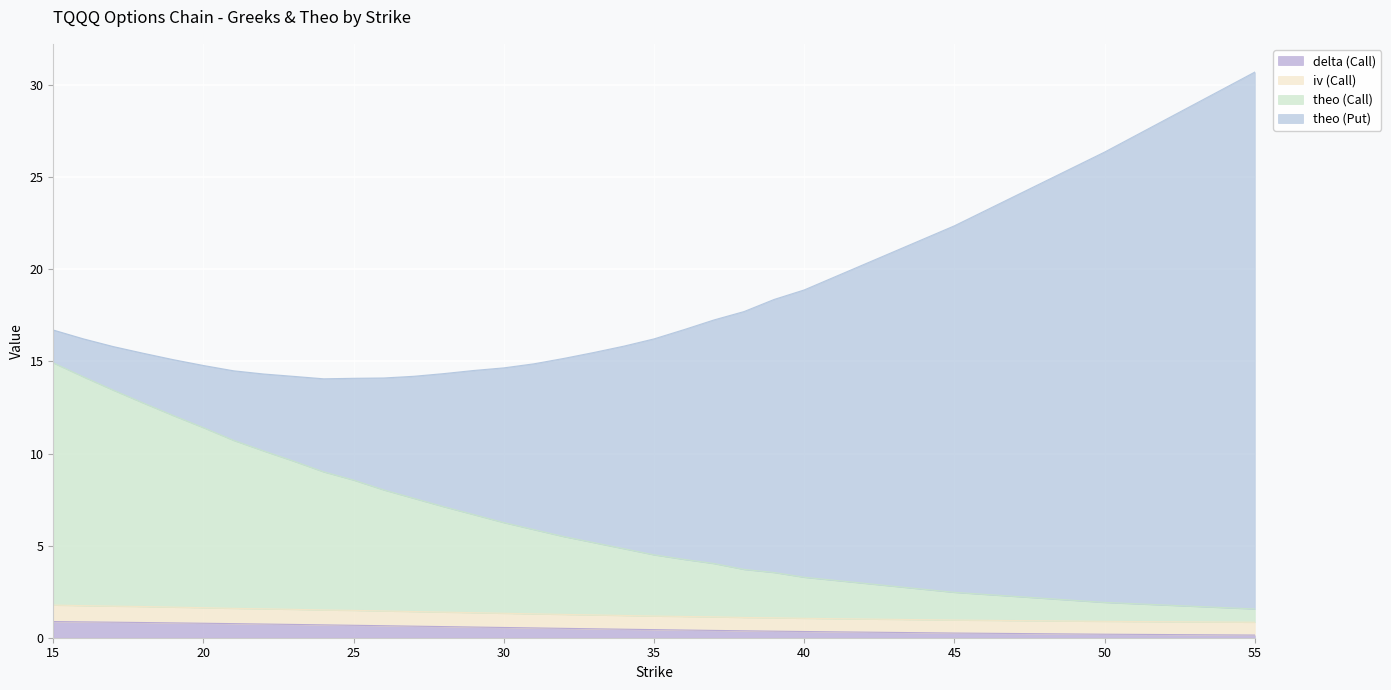

How many lines are shown in the chart?

4